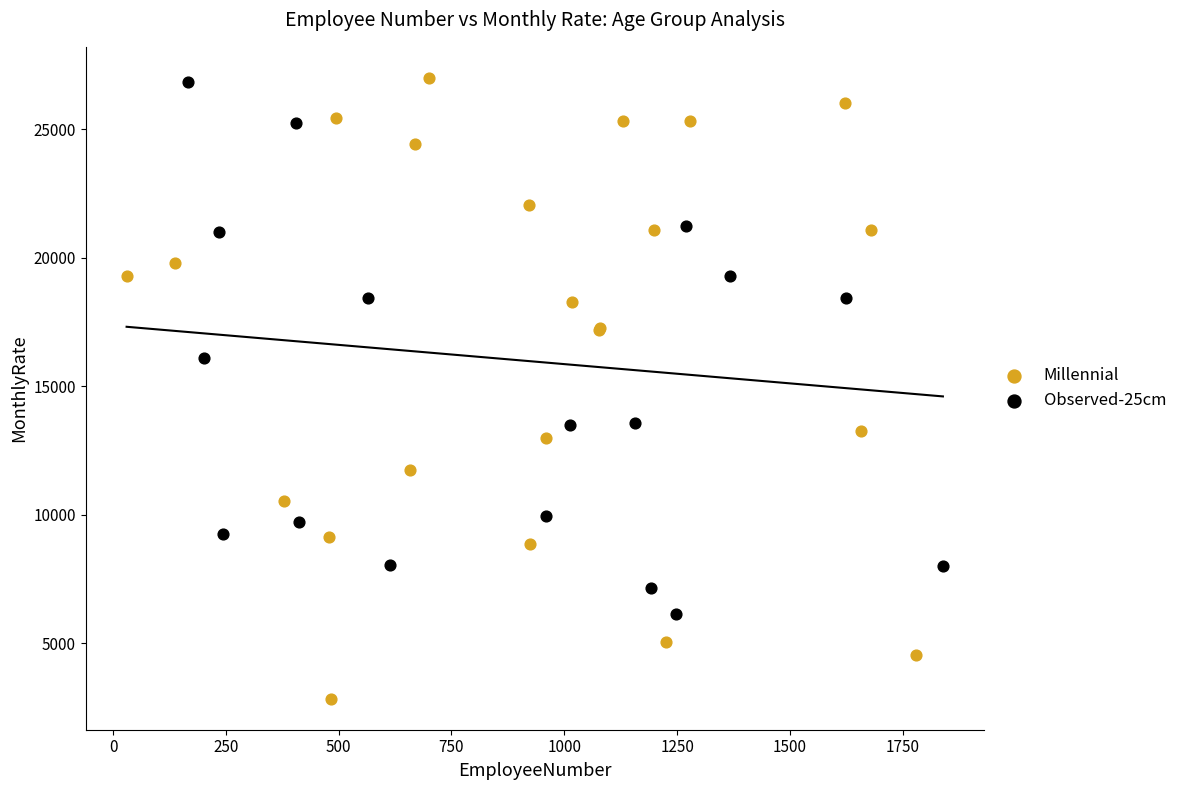

Which series has the largest Y range (max minus min)?

Millennial